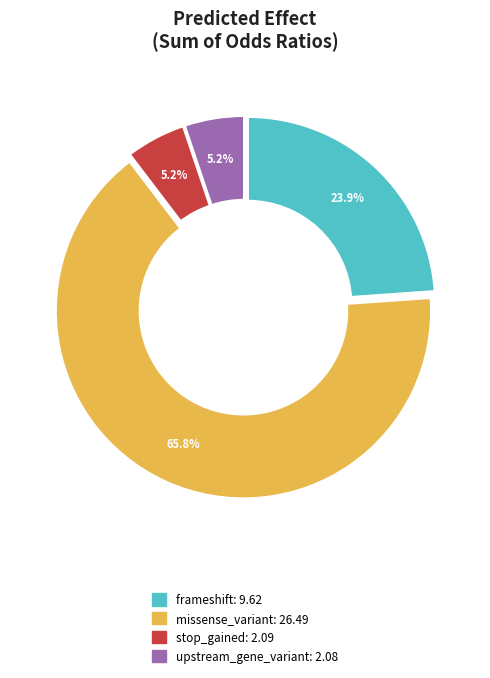

Which category has the biggest portion of the pie?

missense_variant